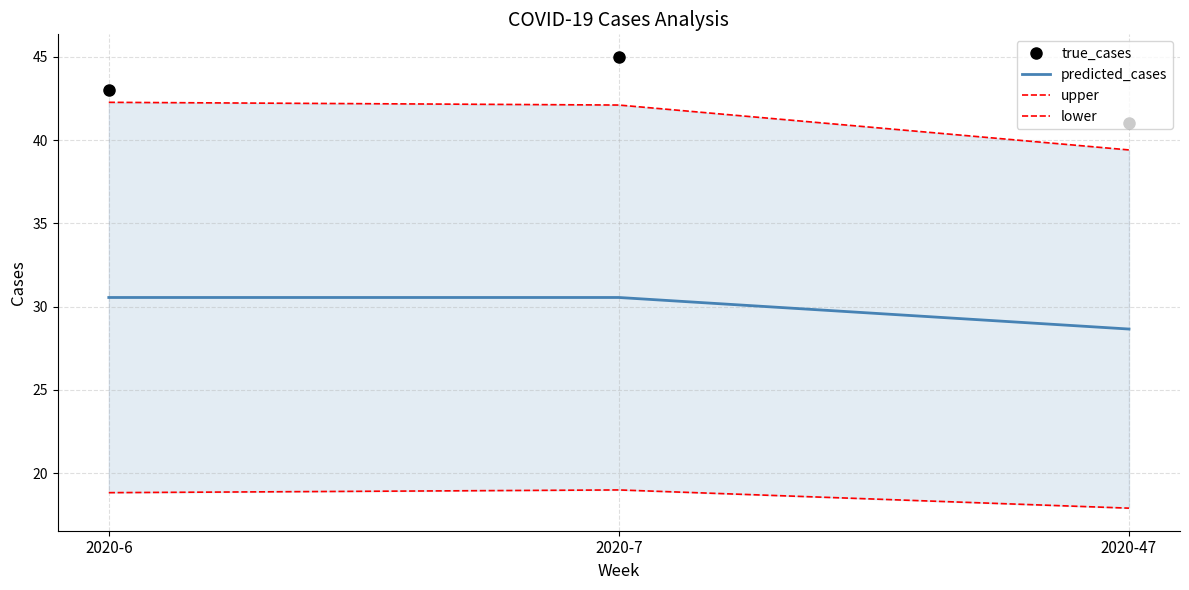

At which category does the chart reach its peak across all series?

2020-7